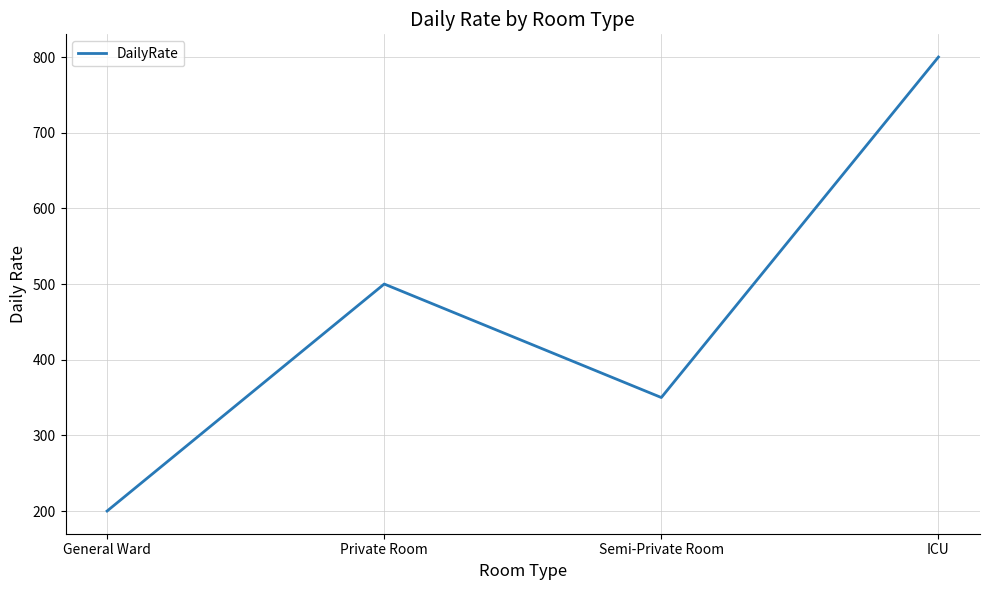

What is the sum of all values?

1850